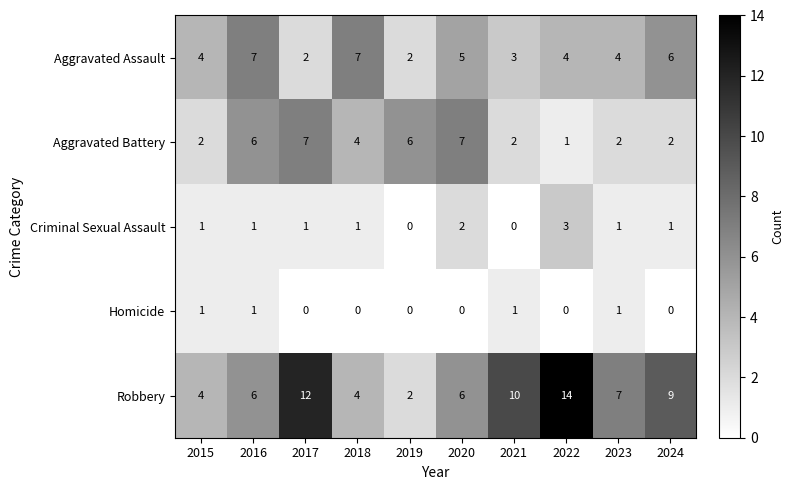

The Aggravated Assault series shows 3 at 2024. True or false?

False